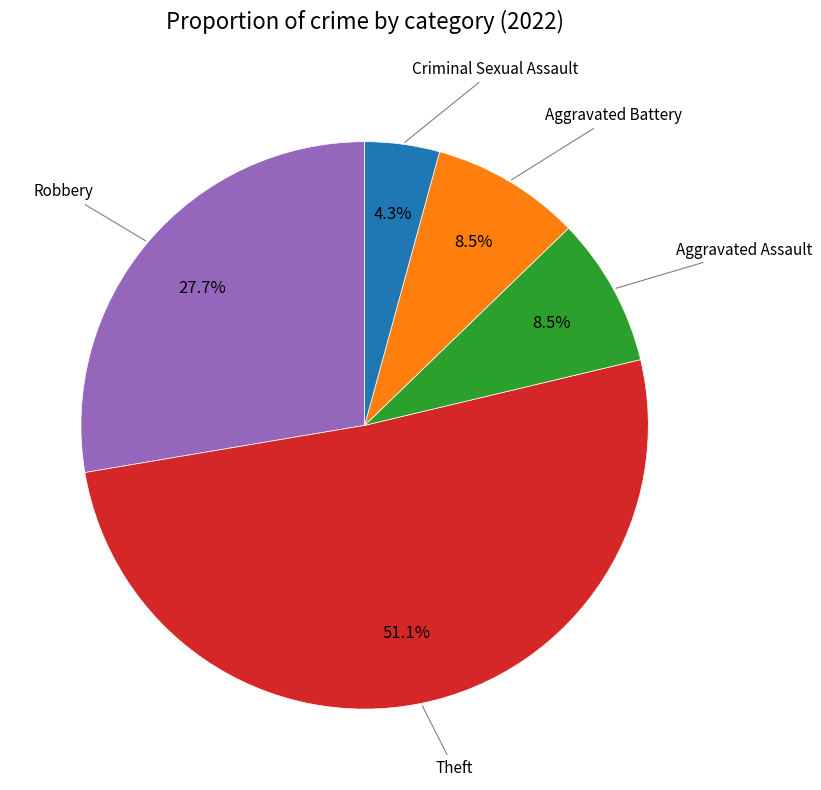

Is there any slice that represents more than half of the pie?

Yes